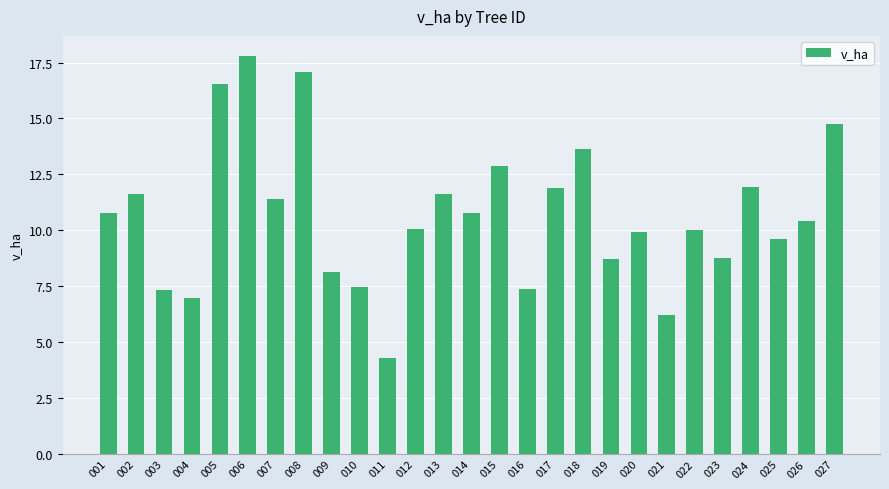

True or false: the data shows 13.7 at 018.

True